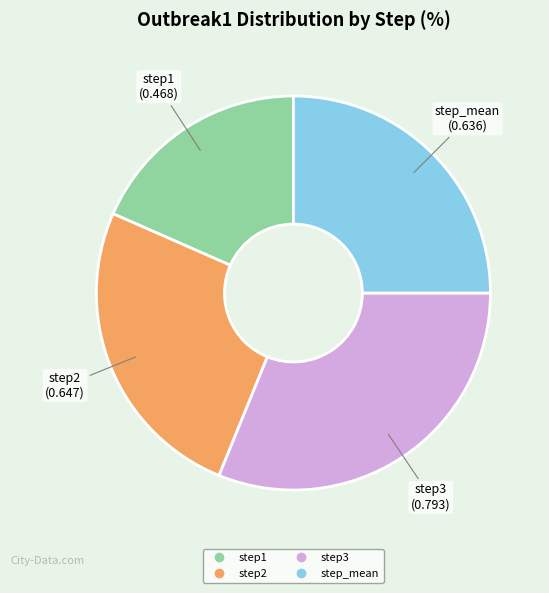

Does step3 represent more than half of the total?

No